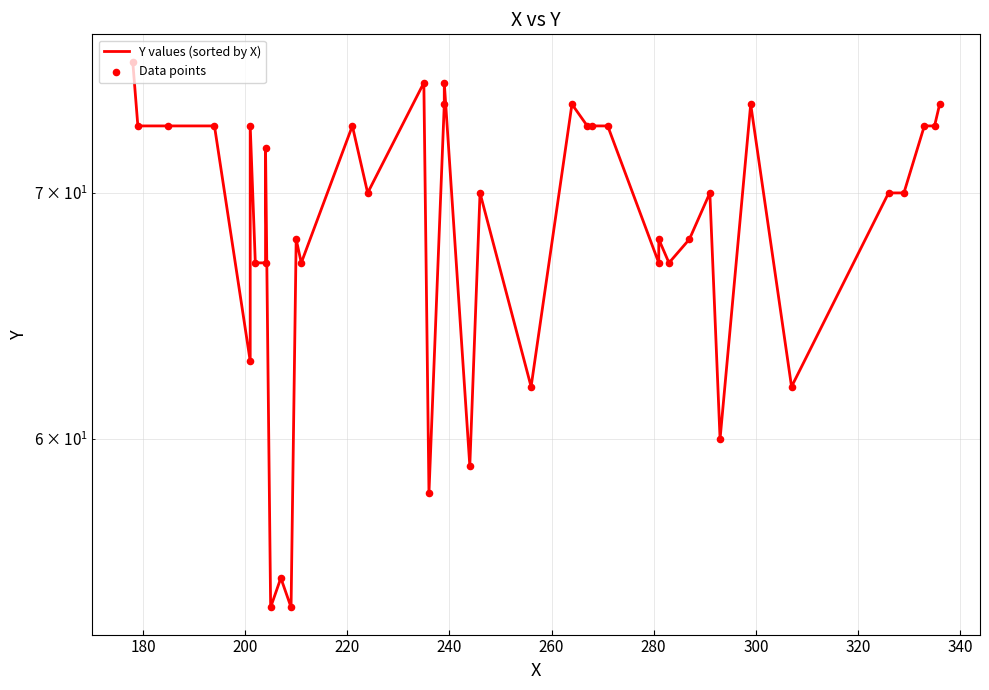

Which series has the largest total across all categories?

Y values (sorted by X)